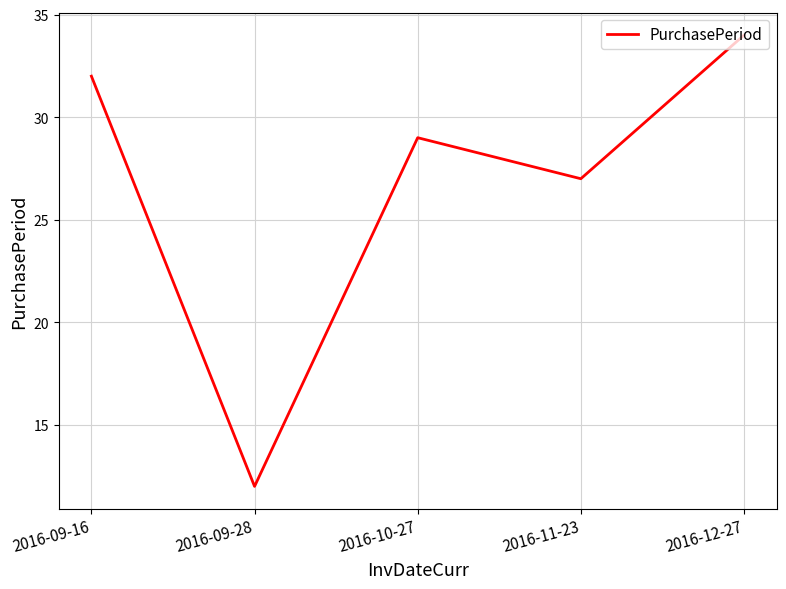

Reading right to left, list all the values displayed in this chart.

2016-12-27=34	2016-11-23=27	2016-10-27=29	2016-09-28=12	2016-09-16=32